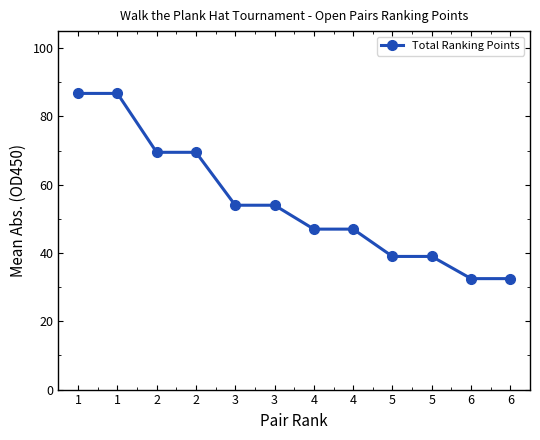

Which has a higher value, 1 or 5?

1